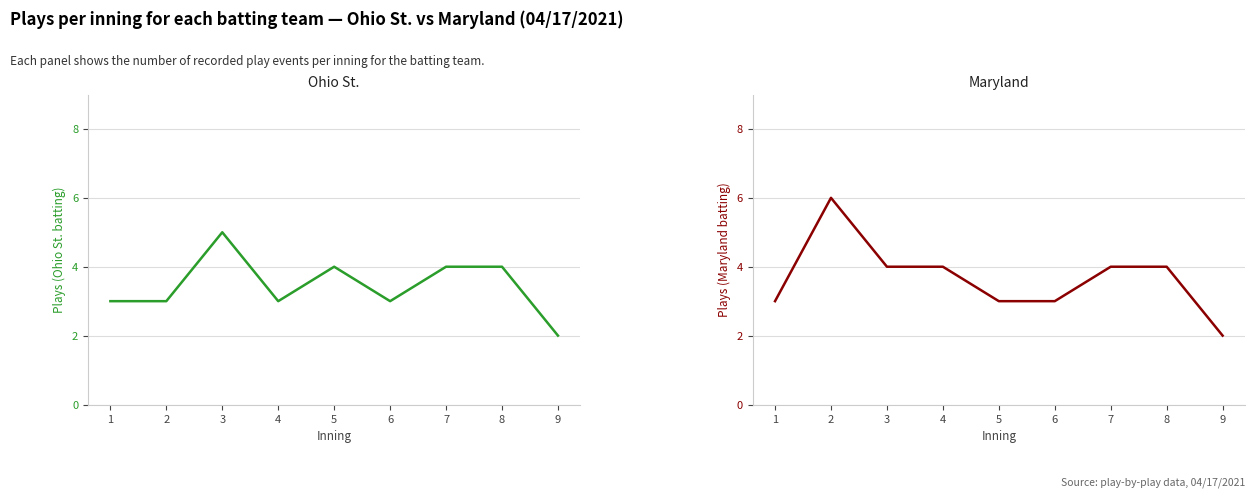

List the series in order of their overall mean, highest first.

Maryland, Ohio St.